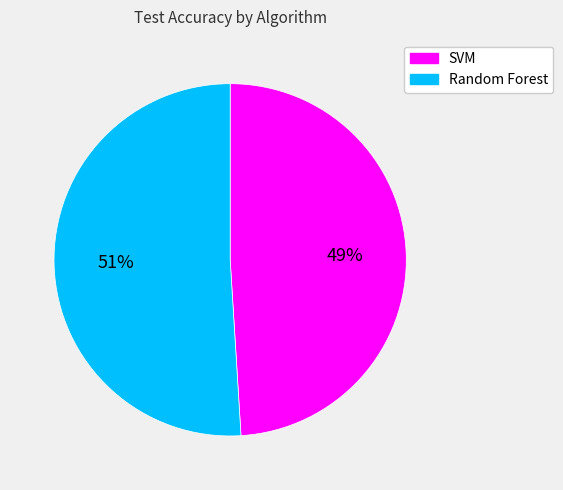

What is the largest slice in the pie chart?

Random Forest